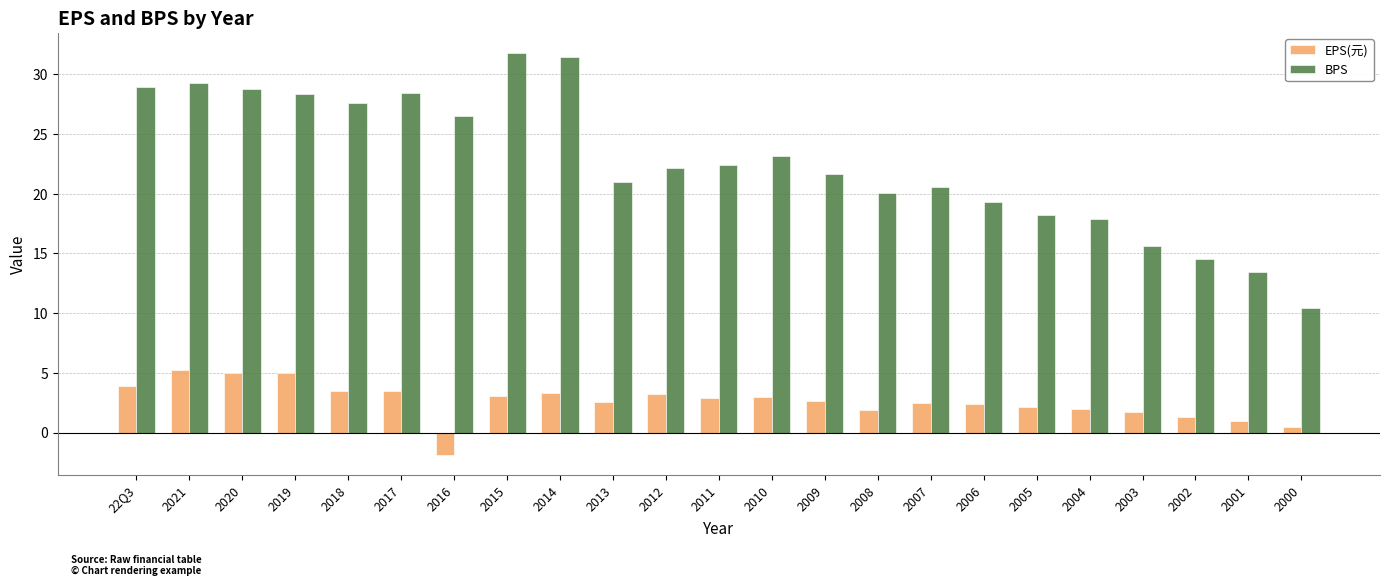

What is the label of the 1st bar from the right?

2000